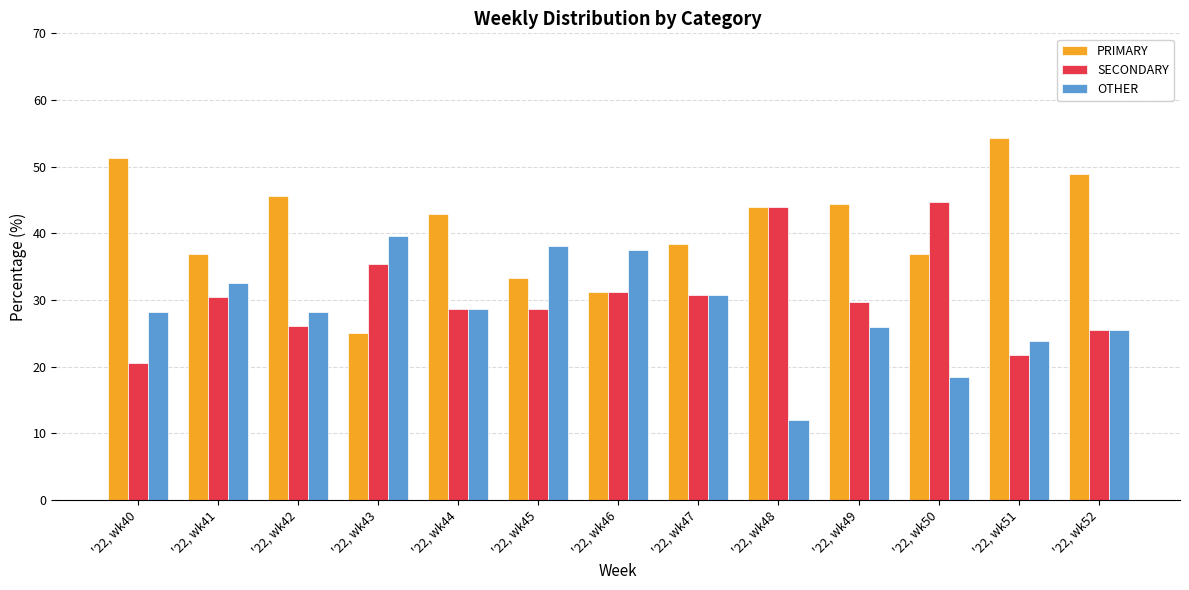

The OTHER series shows 64.0 at '22, wk43. True or false?

False